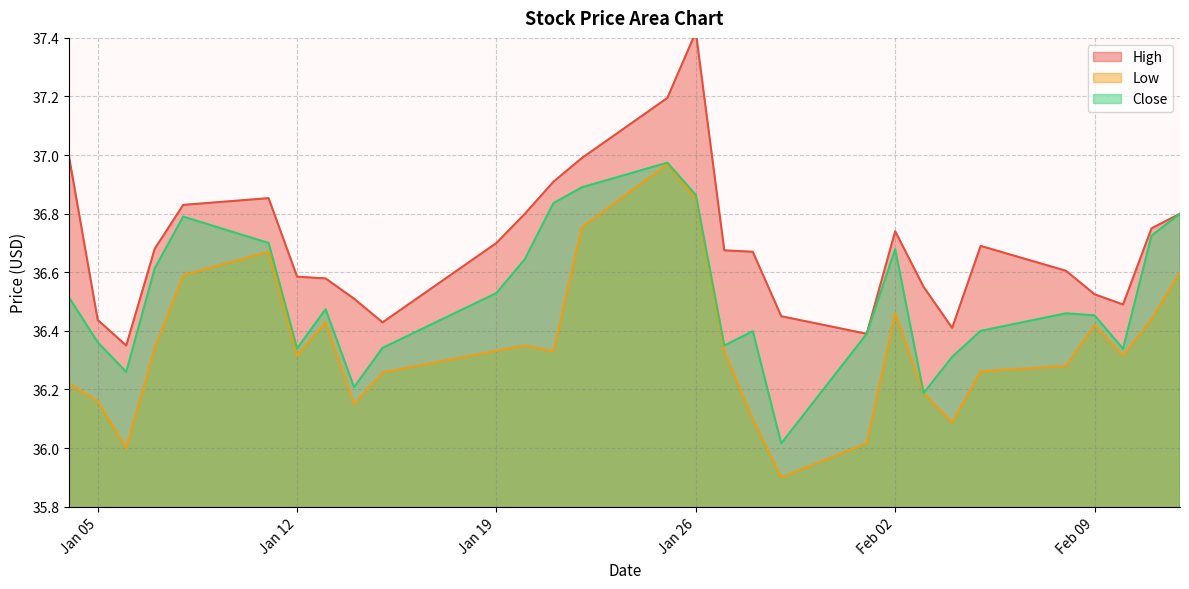

How many lines are shown in the chart?

3